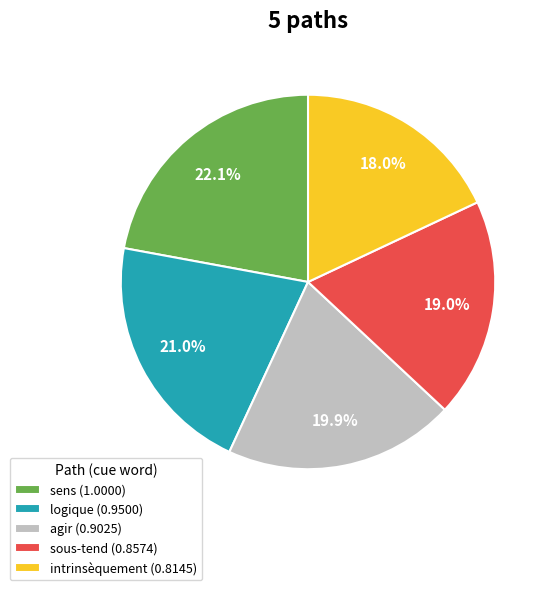

To the nearest percent, what percentage of the pie is sous-tend?

19%